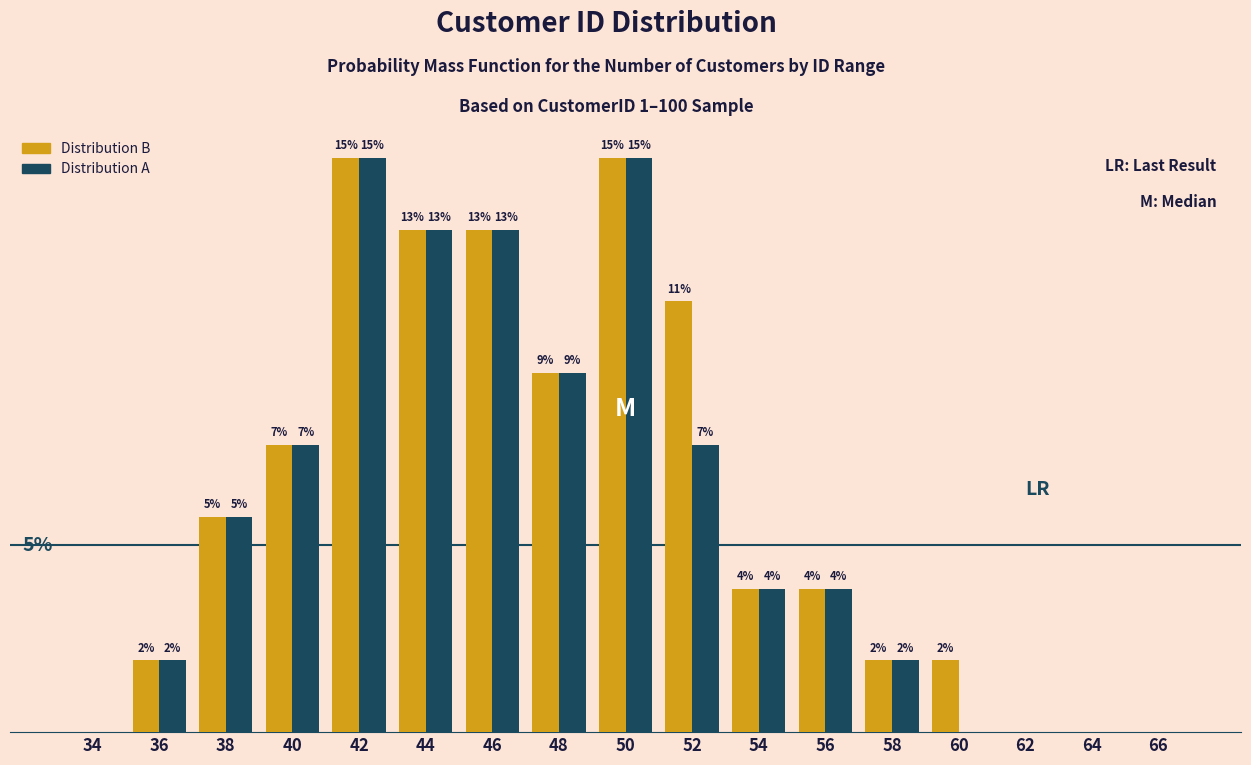

Is the value of Distribution A at 40 greater than the value of Distribution B at 48?

No